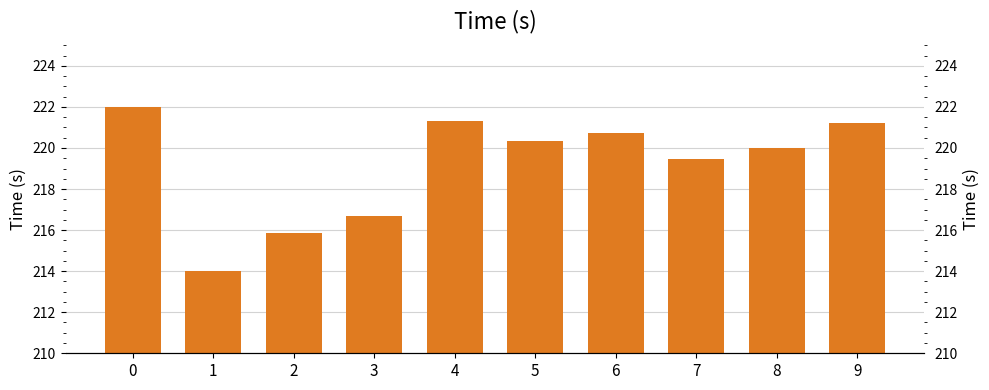

Reading left to right, transcribe all the data shown in this chart.

0=222.0	1=214.0	2=215.9	3=216.7	4=221.3	5=220.3	6=220.7	7=219.5	8=220.0	9=221.2